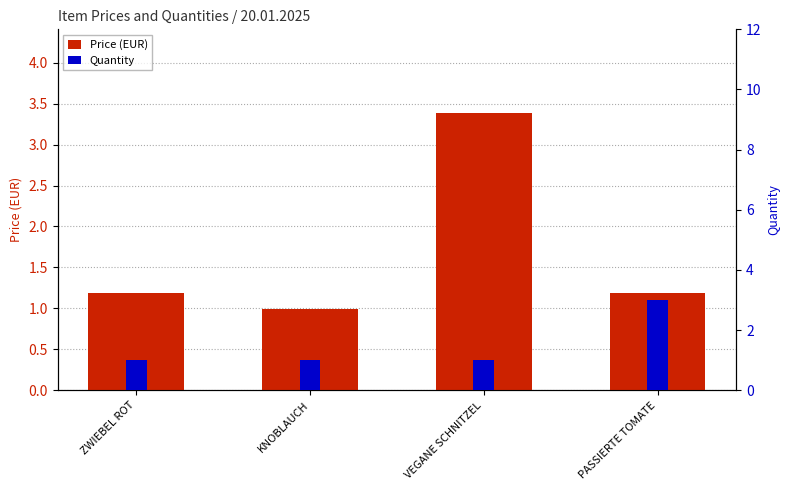

What position from the left is VEGANE SCHNITZEL?

3